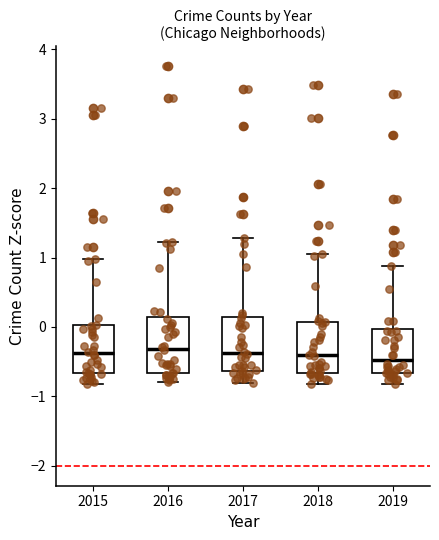

Reading left to right, transcribe this box plot: for each box, give where its median line is, the range the box spans, and where its two whiskers end, as read against the y-axis. The values are not printed on the chart, so give them approximately, as read against the axis.

2015: median -0.4, box -0.7 to 0.0, whiskers -0.8 to 1.0
2016: median -0.3, box -0.7 to 0.1, whiskers -0.8 to 1.2
2017: median -0.4, box -0.6 to 0.1, whiskers -0.8 to 1.3
2018: median -0.4, box -0.7 to 0.1, whiskers -0.8 to 1.0
2019: median -0.5, box -0.7 to 0.0, whiskers -0.8 to 0.9